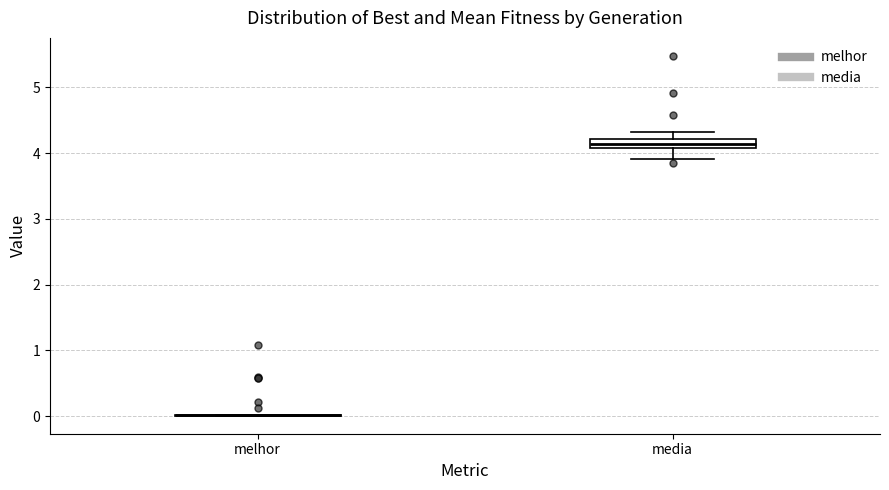

Which box is the tallest, from its lower edge to its upper edge?

media